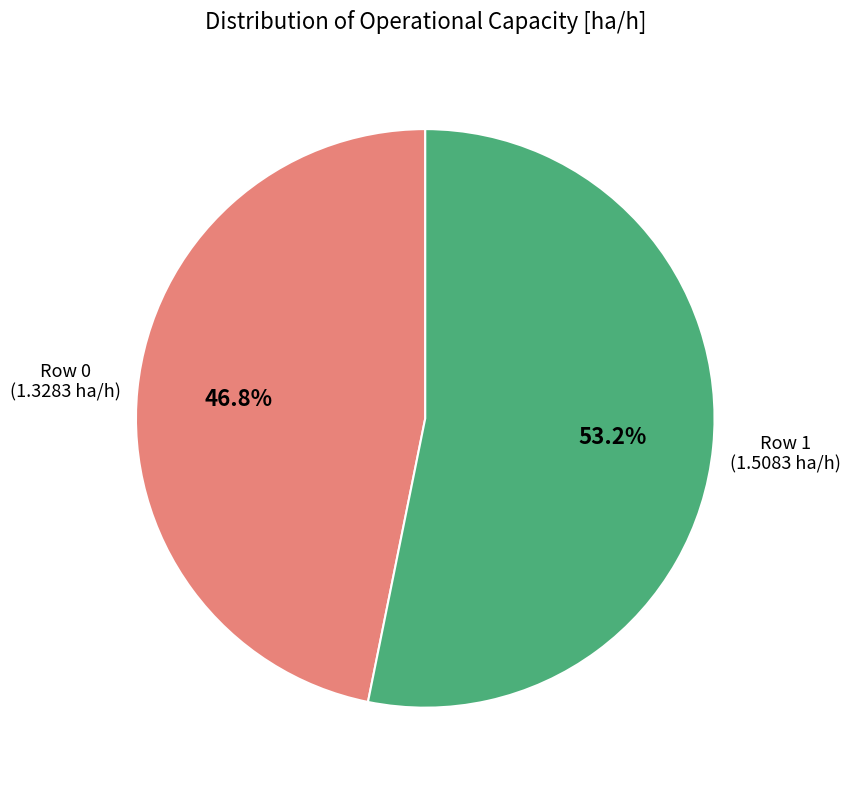

Is there any slice that represents more than half of the pie?

Yes